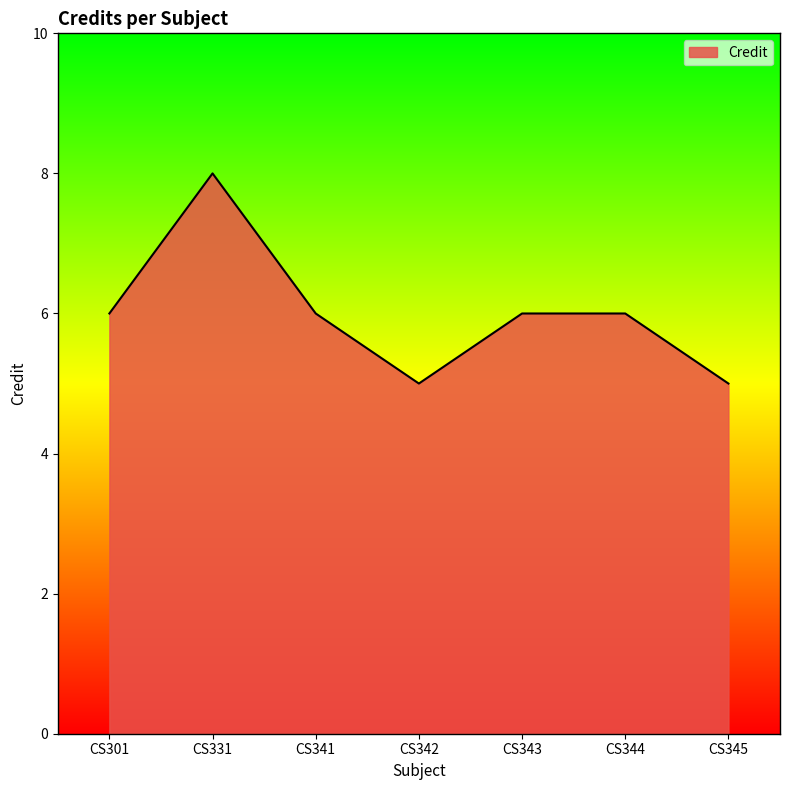

What is the ratio of the value at CS301 to the value at CS343?

1.0